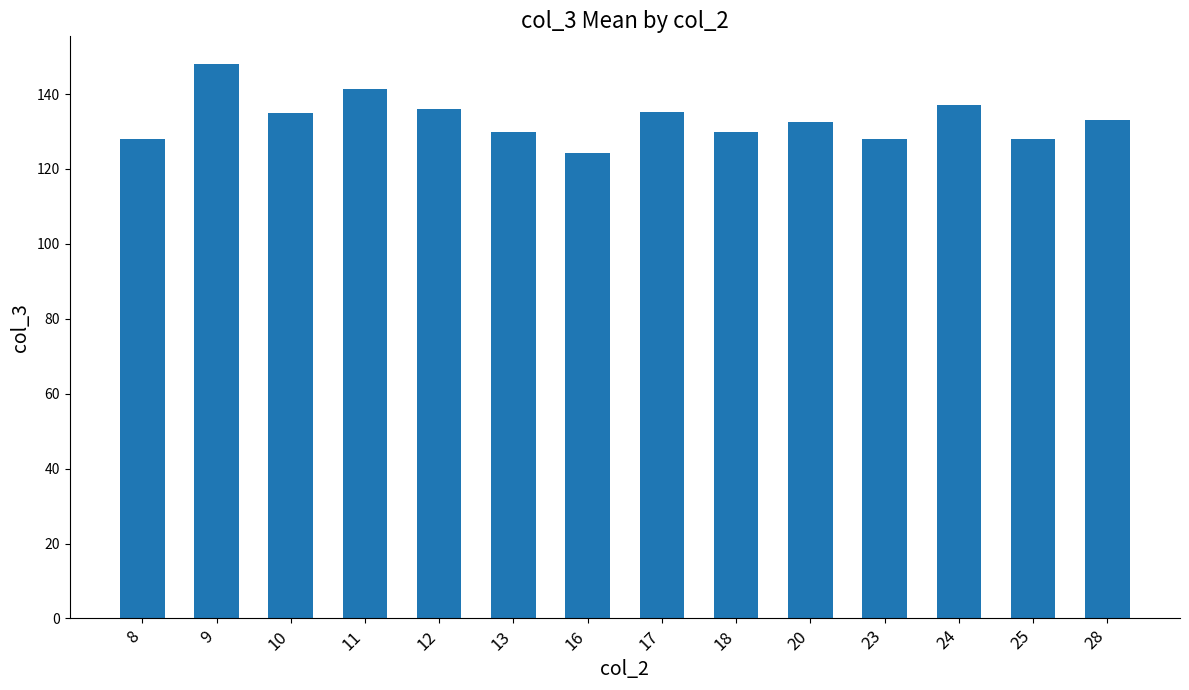

Is it true that the value at 9 is 206.5?

False